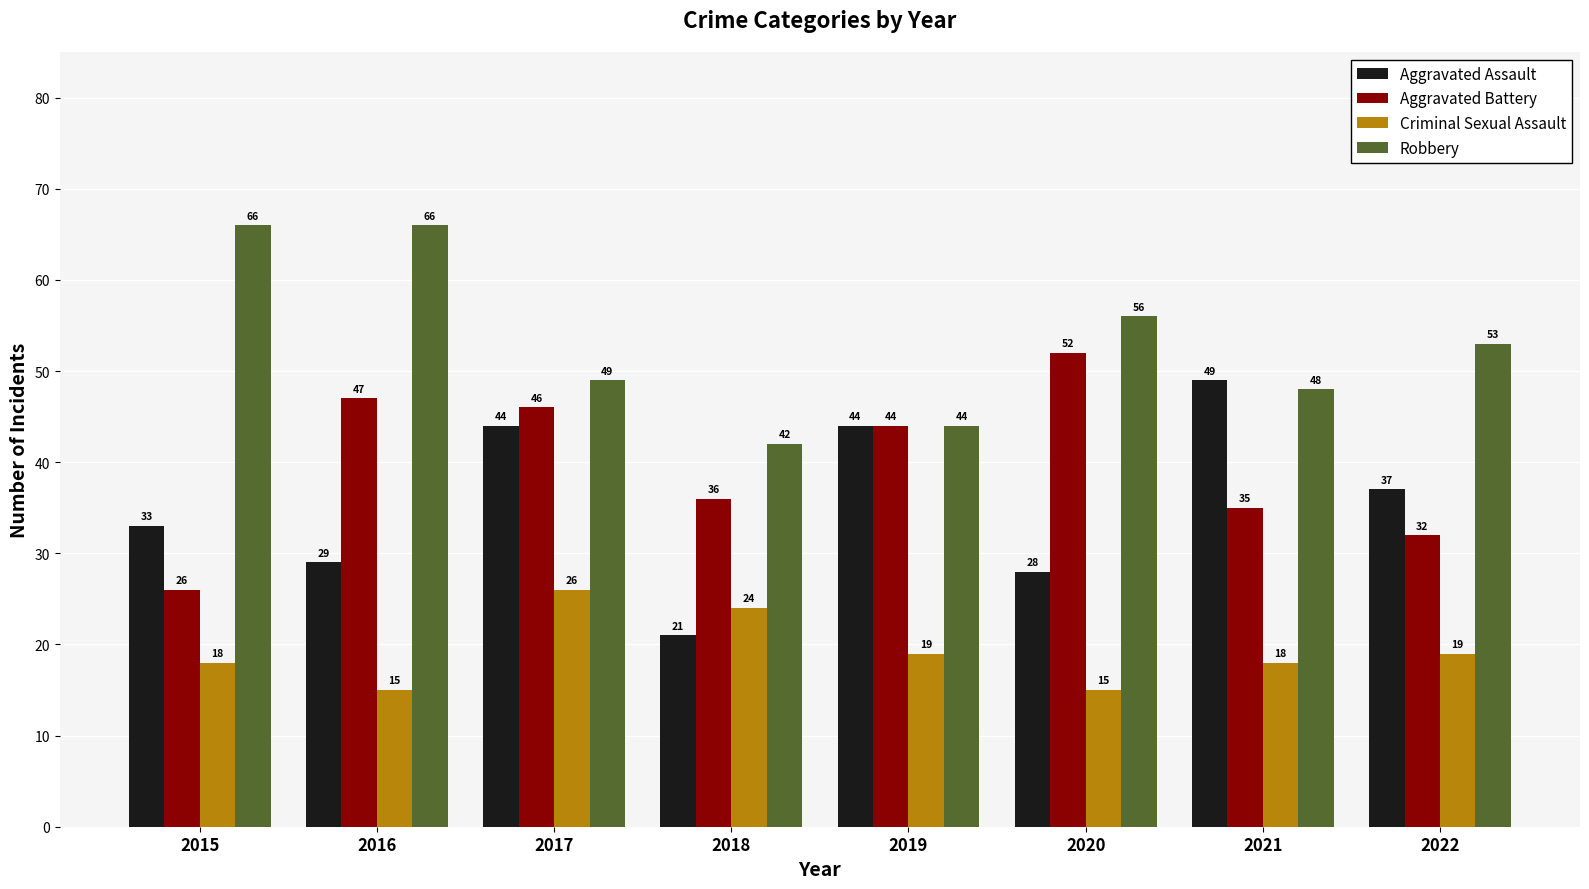

What is the sum of all Aggravated Battery values?

318